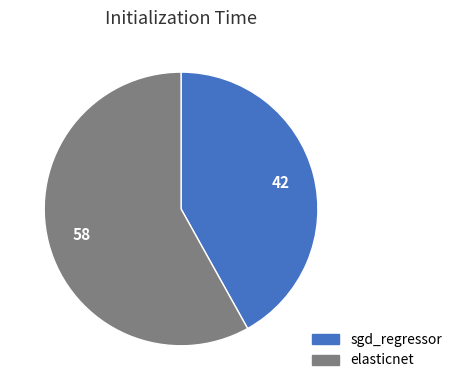

Does any single category account for the majority?

Yes